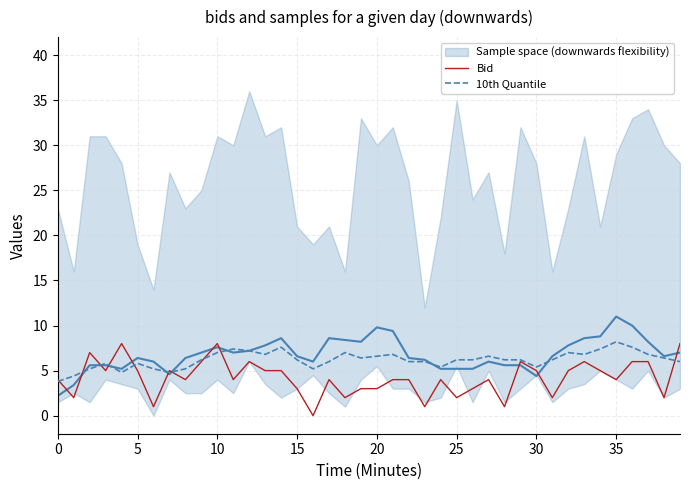

Where is 10th Quantile nearest to the value 6?

17